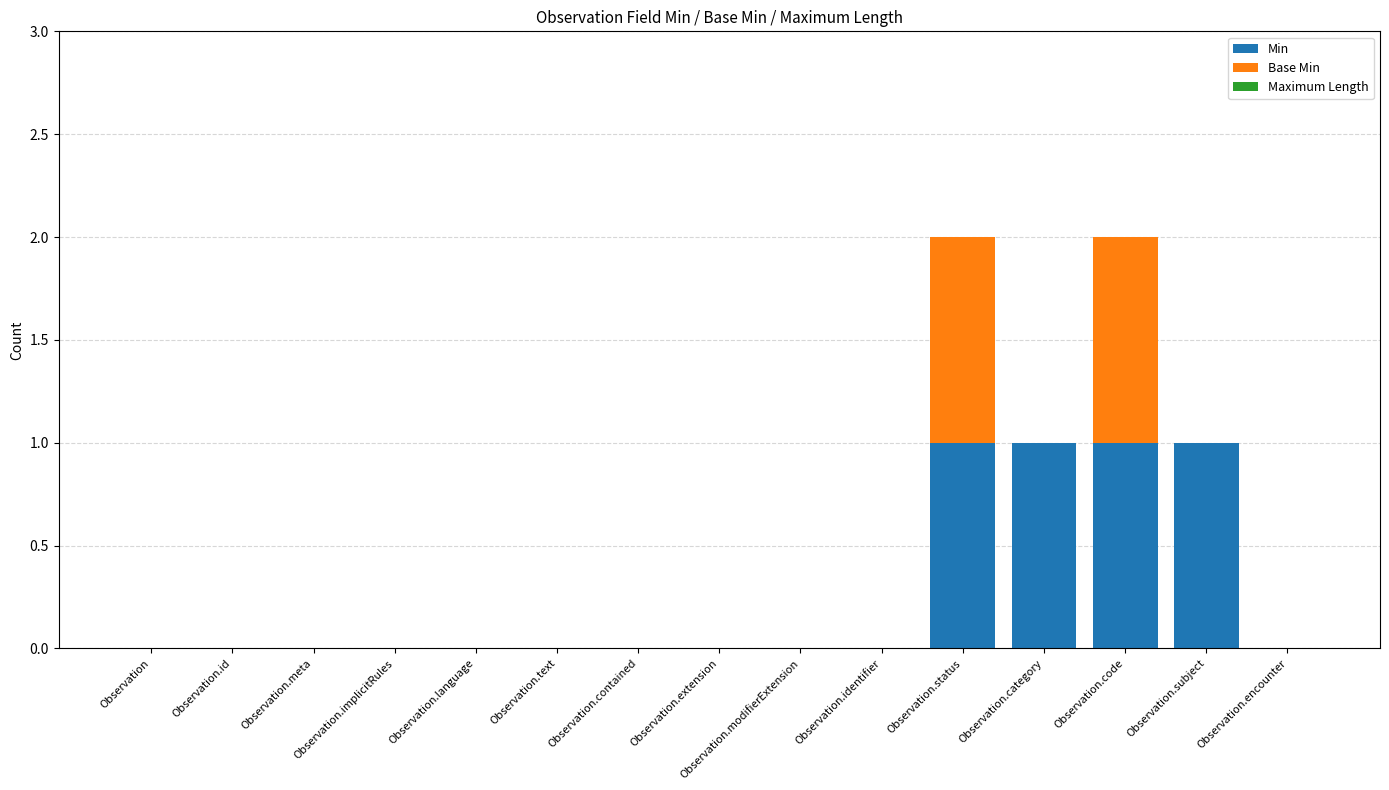

Is it true that Min equals 1 at Observation.subject?

True